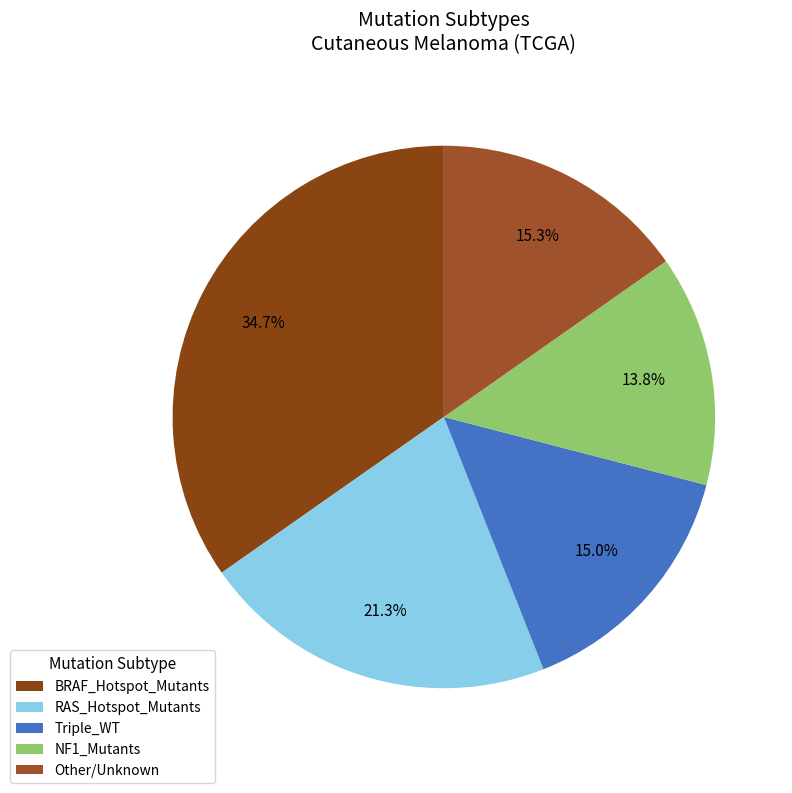

Is BRAF_Hotspot_Mutants the majority of the pie?

No